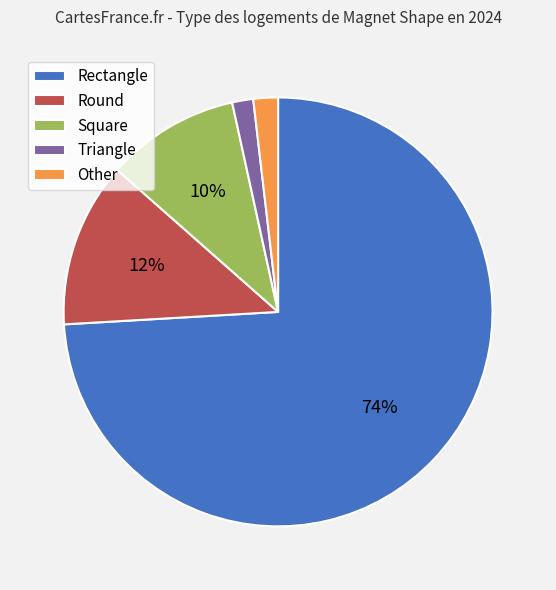

Is the sum of Triangle and Round greater than half?

No